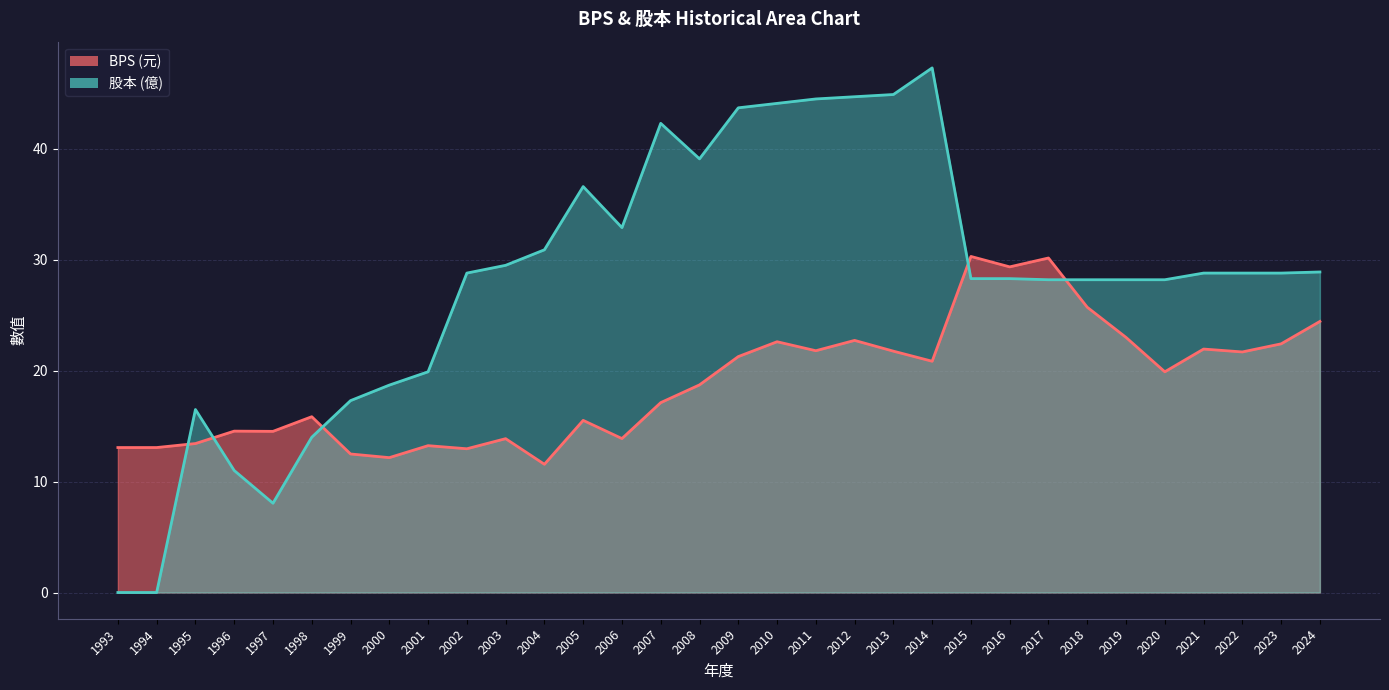

Reading right to left, transcribe all the data shown in this chart.

BPS: 24.4	22.4	21.7	21.9	19.9	23.0	25.7	30.2	29.4	30.3	20.9	21.8	22.7	21.8	22.6	21.3	18.7	17.1	13.9	15.5	11.6	13.9	13.0	13.2	12.2	12.5	15.8	14.5	14.6	13.4	13.1	13.1
股本: 28.9	28.8	28.8	28.8	28.2	28.2	28.2	28.2	28.3	28.3	47.3	44.9	44.7	44.5	44.1	43.7	39.1	42.3	32.9	36.6	30.9	29.5	28.8	19.9	18.7	17.3	14.0	8.1	11.0	16.5	0.0	0.0